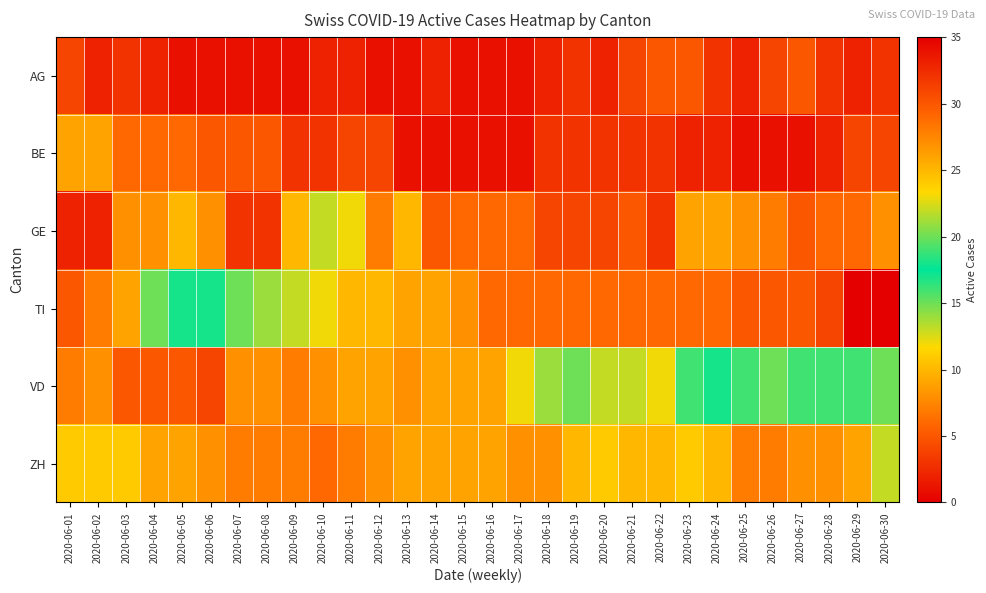

Which series has the largest total across all categories?

VD